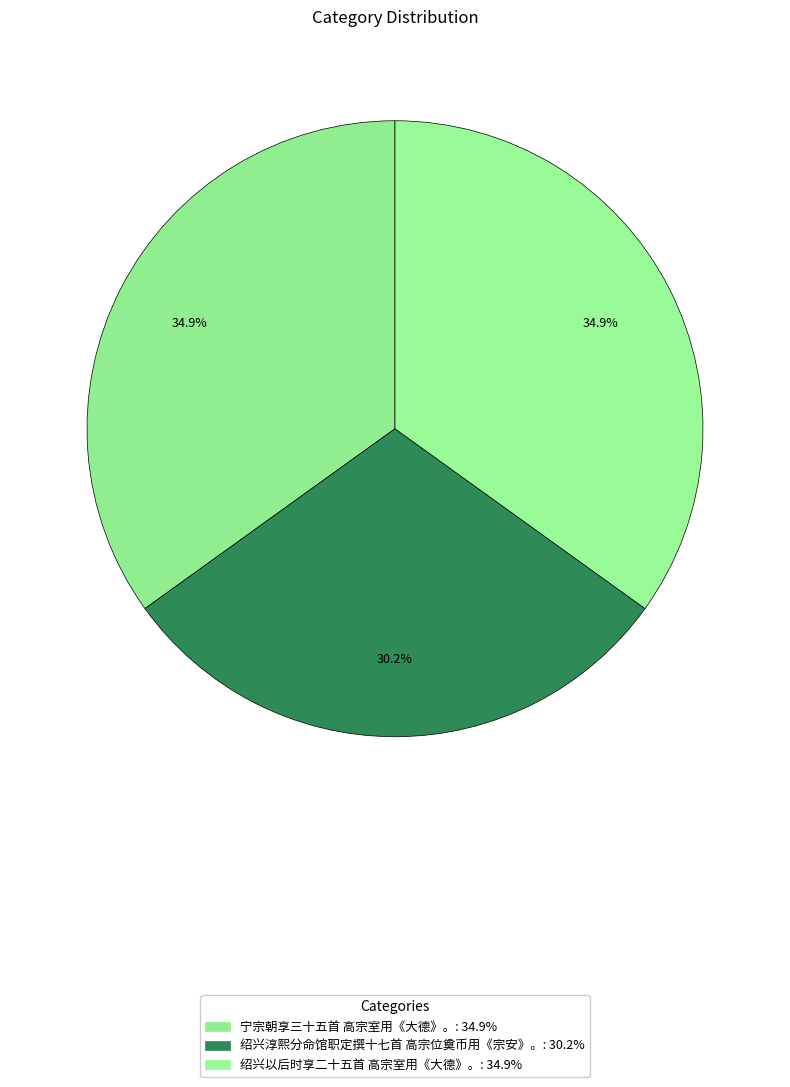

What portion of the pie excludes 宁宗朝享三十五首 高宗室用《大德》。?

65.1%